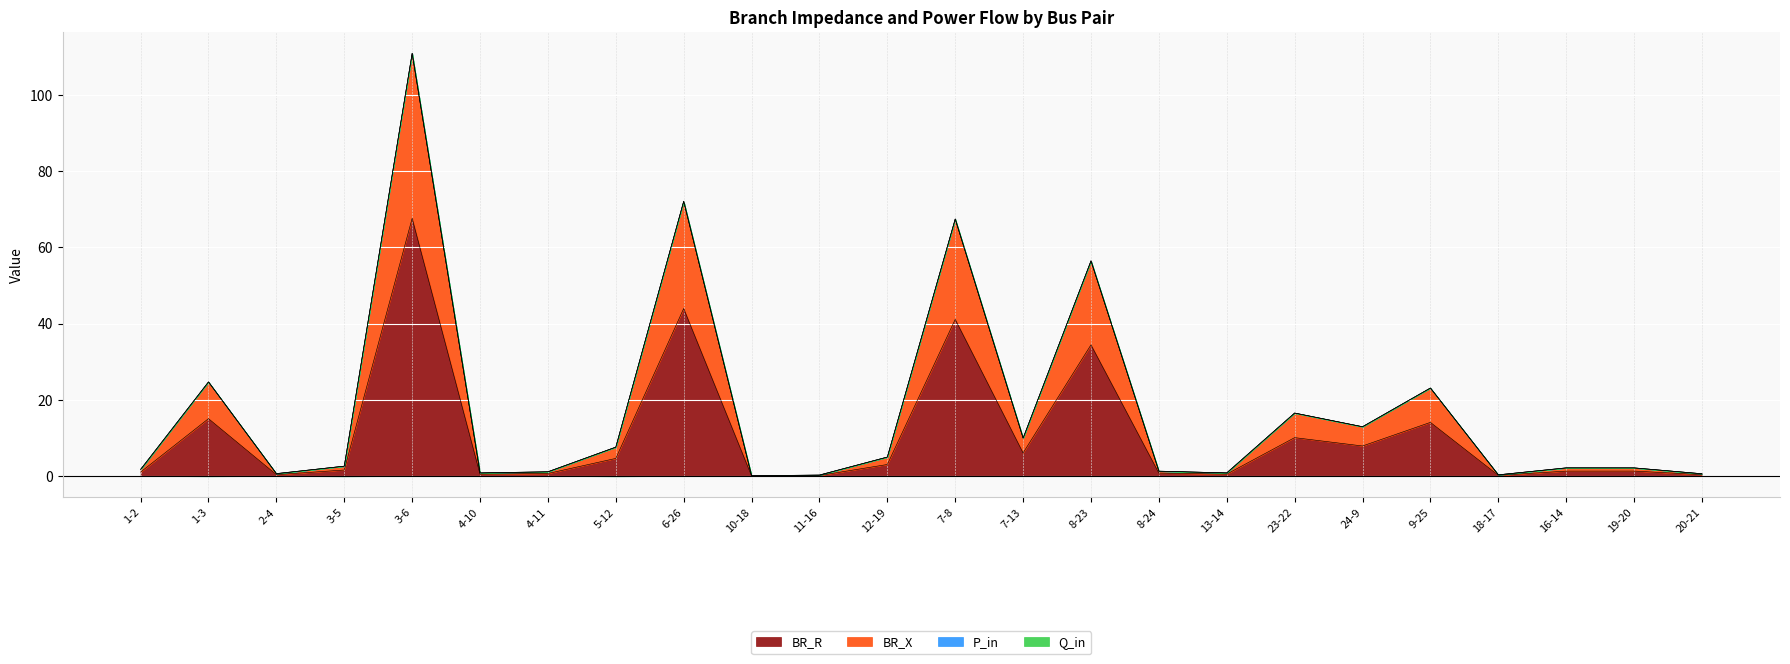

True or false: BR_R and BR_X cross at least once.

False